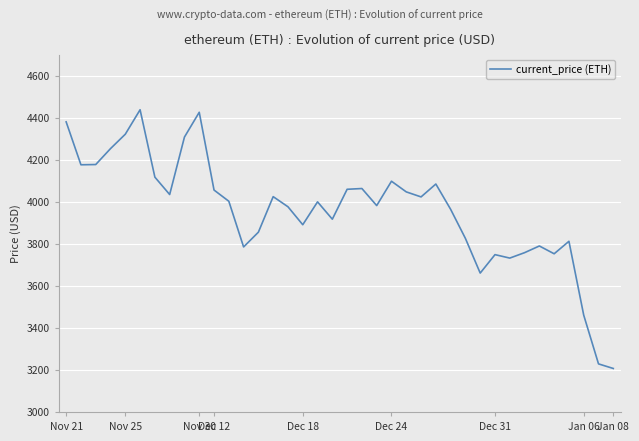

What is the greatest value displayed?

4437.7